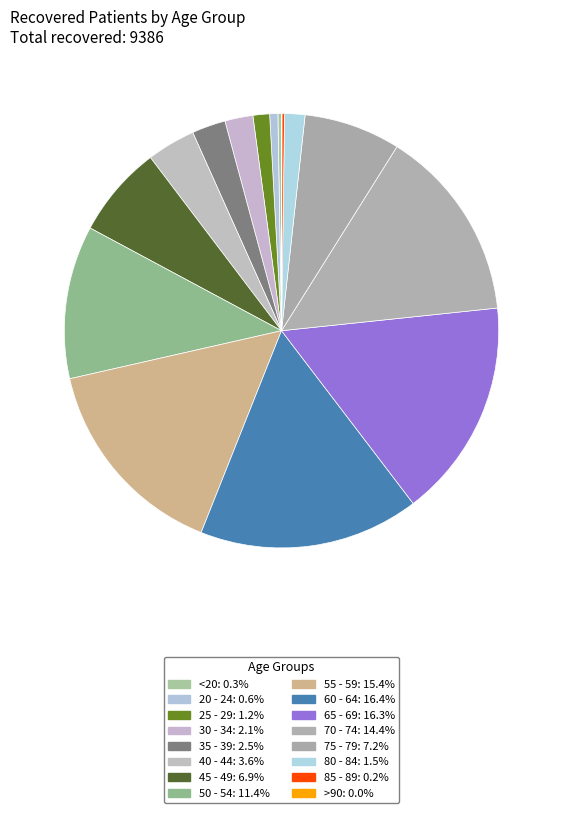

How much of the chart is everything except 55 - 59?

84.6%